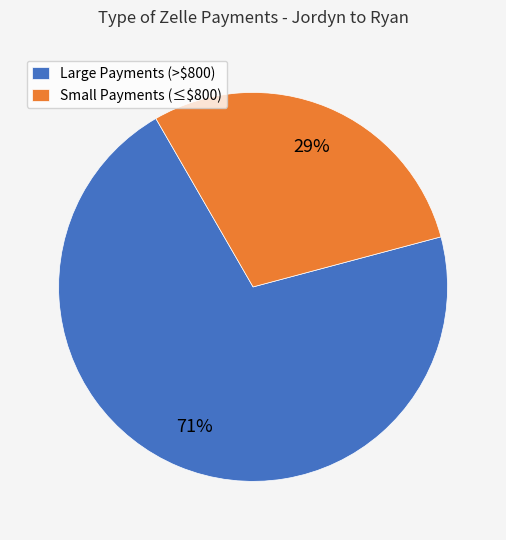

Is there any slice that represents more than half of the pie?

Yes